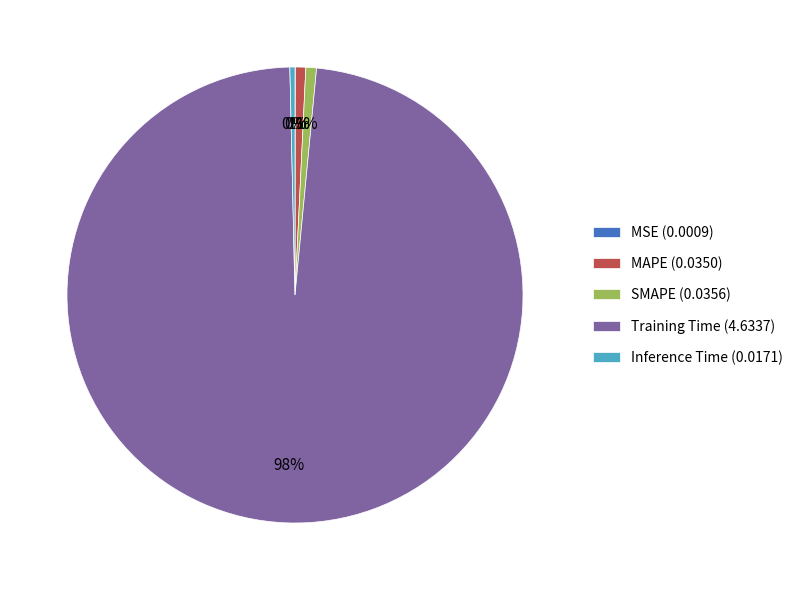

Between Training Time and SMAPE, which is larger?

Training Time